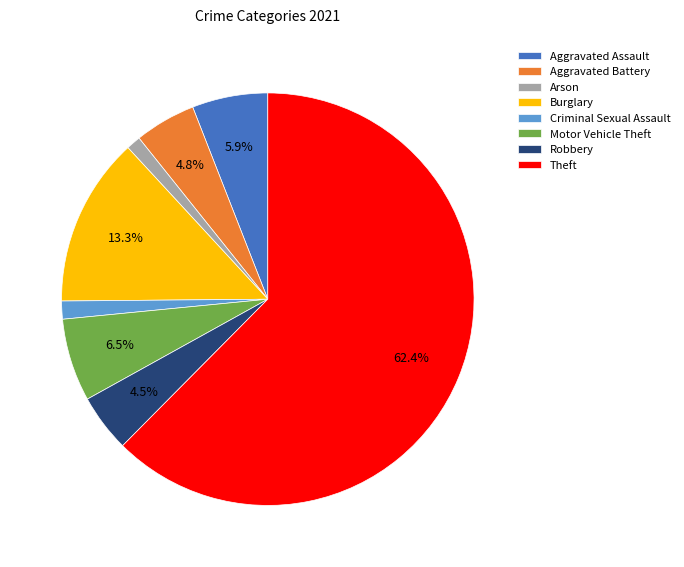

Which category has the biggest portion of the pie?

Theft